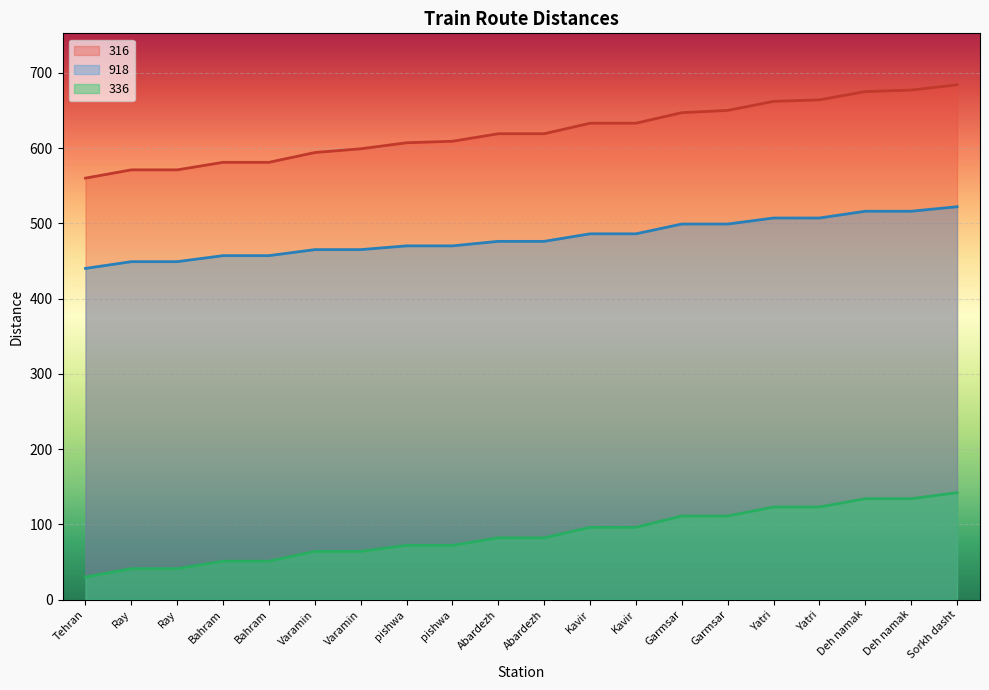

List the labels in order of 336 value, largest first.

Sorkh dasht, Deh namak, Deh namak, Yatri, Yatri, Garmsar, Garmsar, Kavir, Kavir, Abardezh, Abardezh, pishwa, pishwa, Varamin, Varamin, Bahram, Bahram, Ray, Ray, Tehran